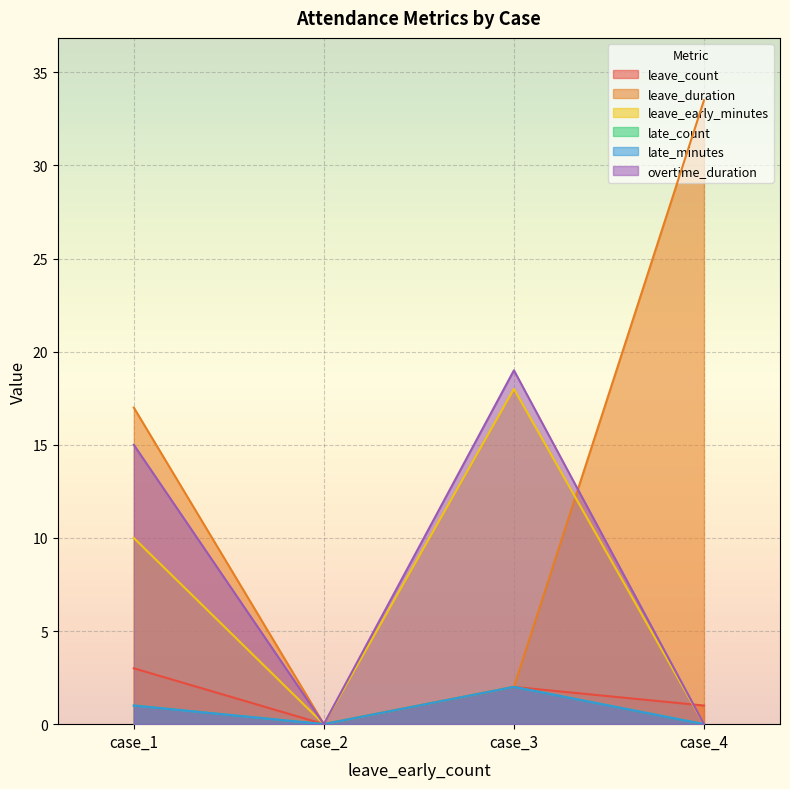

Is it true that leave_duration equals 33.5 at case_4?

True